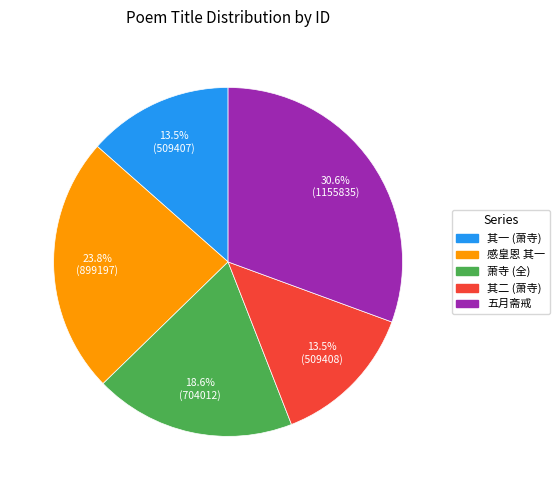

Is there any slice that represents more than half of the pie?

No